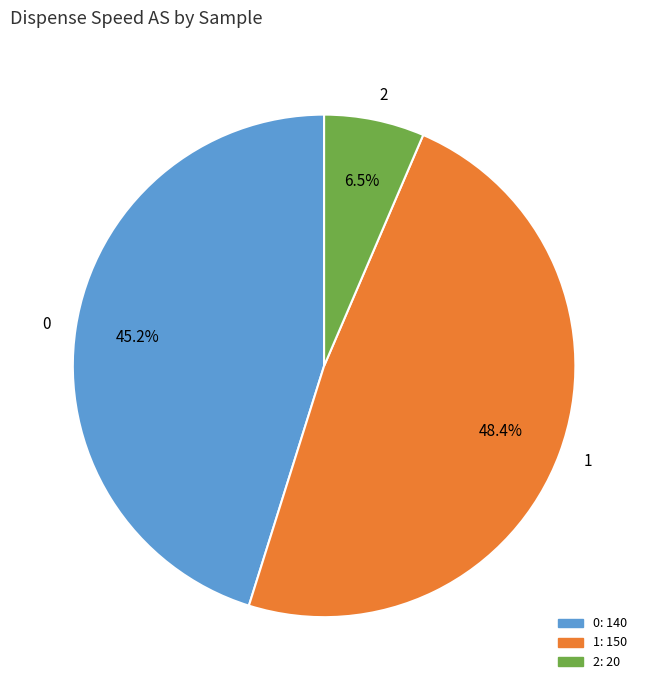

To the nearest percent, what is the difference between the largest and smallest slice percentages?

42%